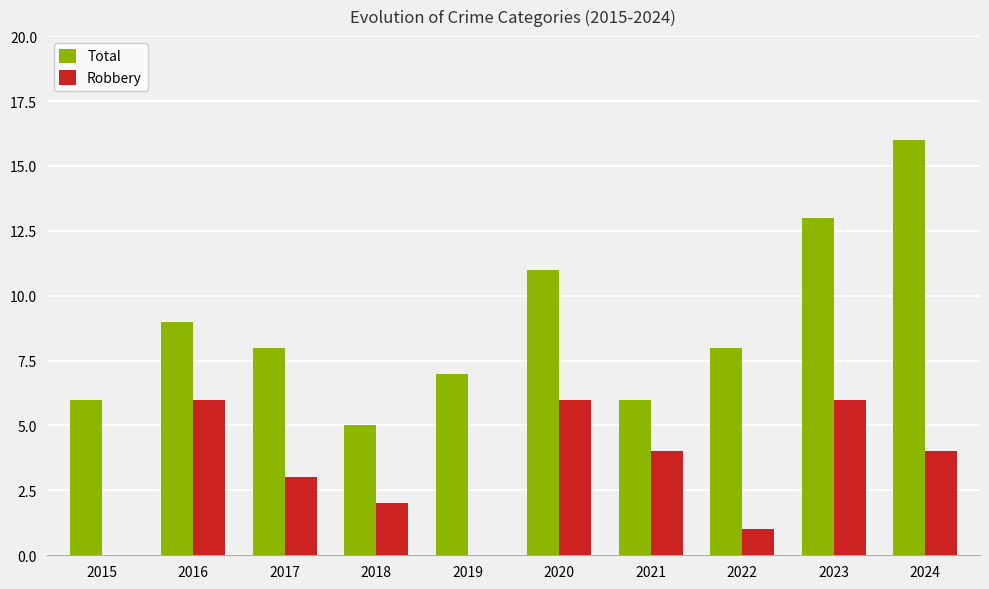

The Robbery series shows 3 at 2017. True or false?

True